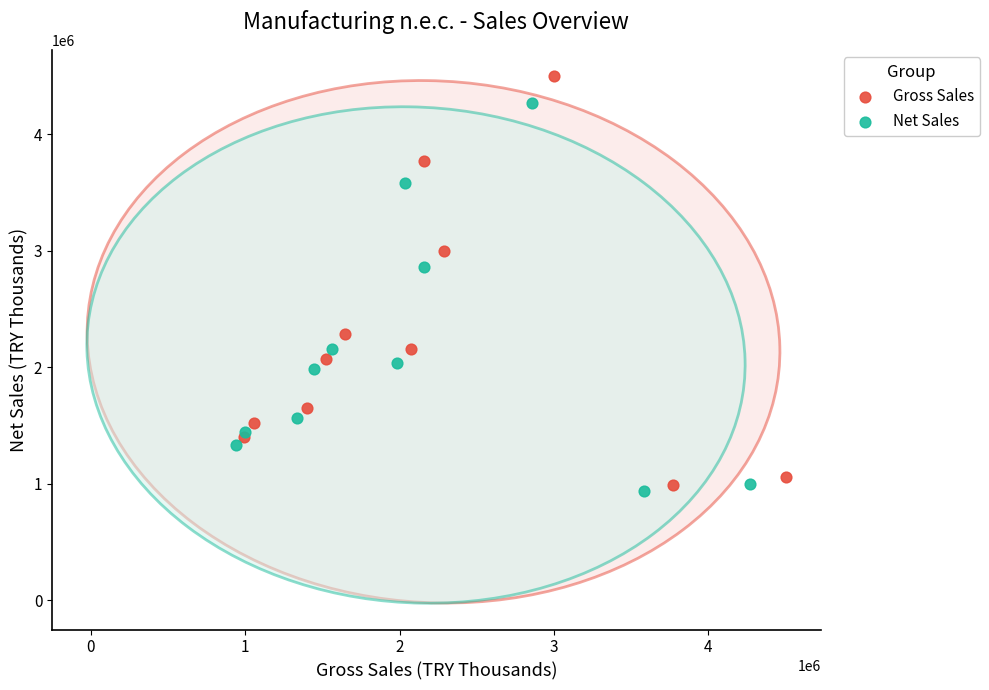

Which series contains the highest Y value?

Gross Sales